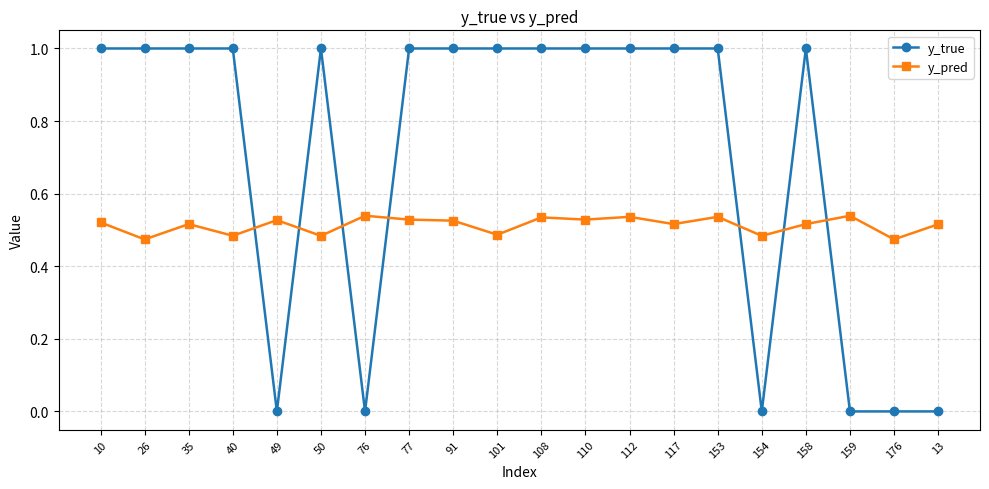

The value of y_true at 91 is 1.0. True or false?

True